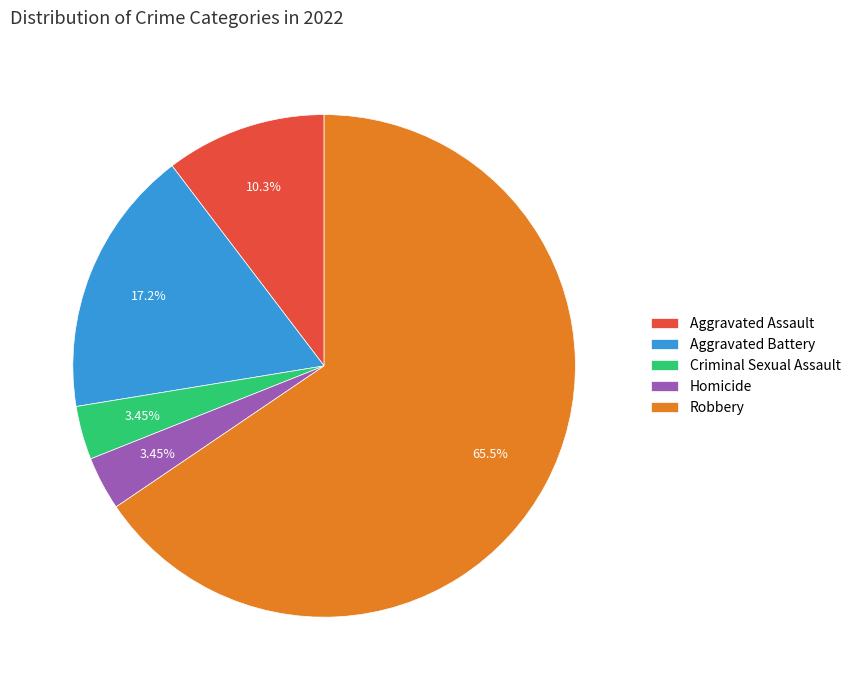

What is the largest slice in the pie chart?

Robbery